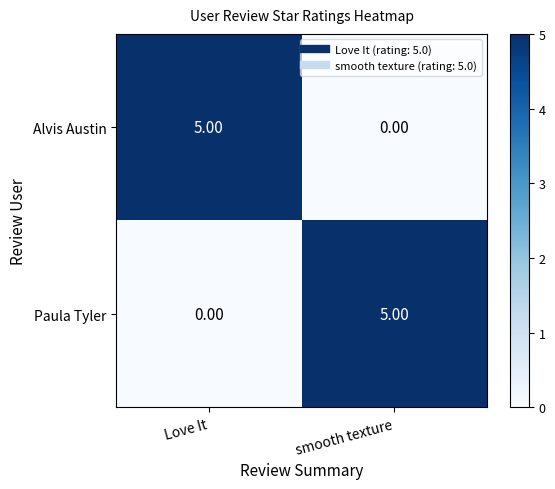

At smooth texture, list the series in order from largest to smallest.

Paula Tyler, Alvis Austin